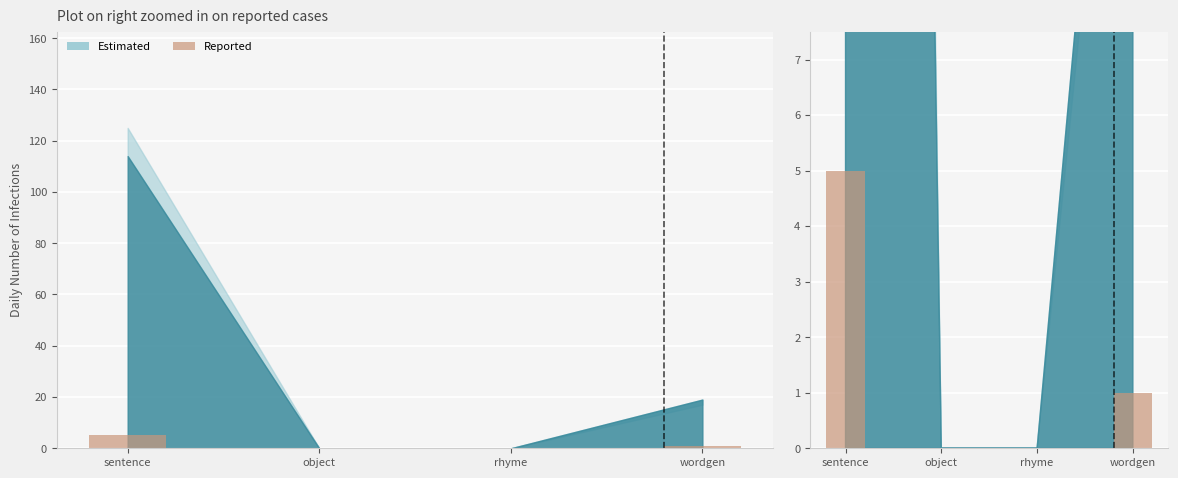

Reading right to left, what are all the values shown in this chart?

1	0	0	5